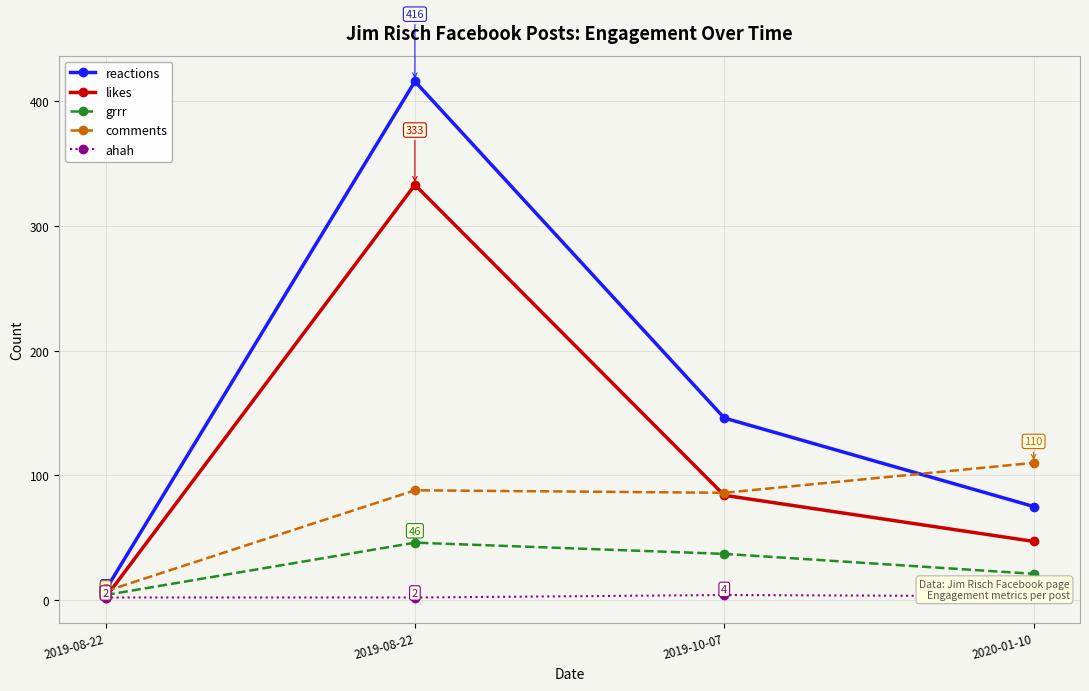

True or false: reactions has more than 0 interior local peaks.

True